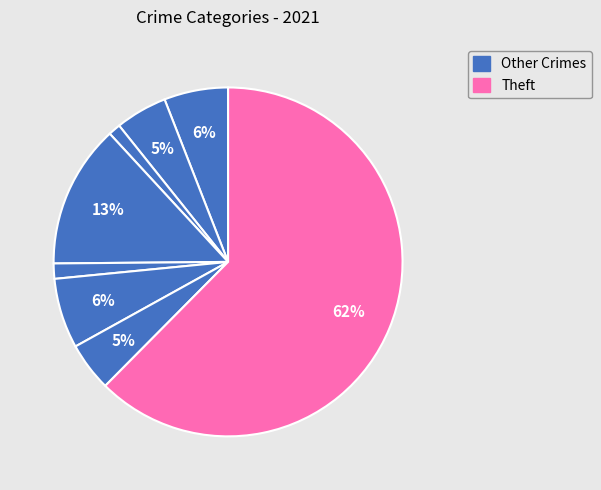

How many segments does this pie chart have?

8